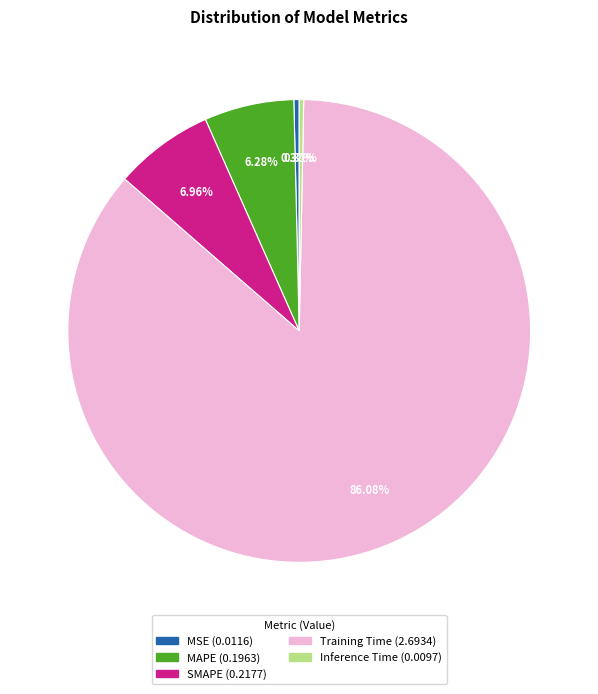

What is the largest slice in the pie chart?

Training Time